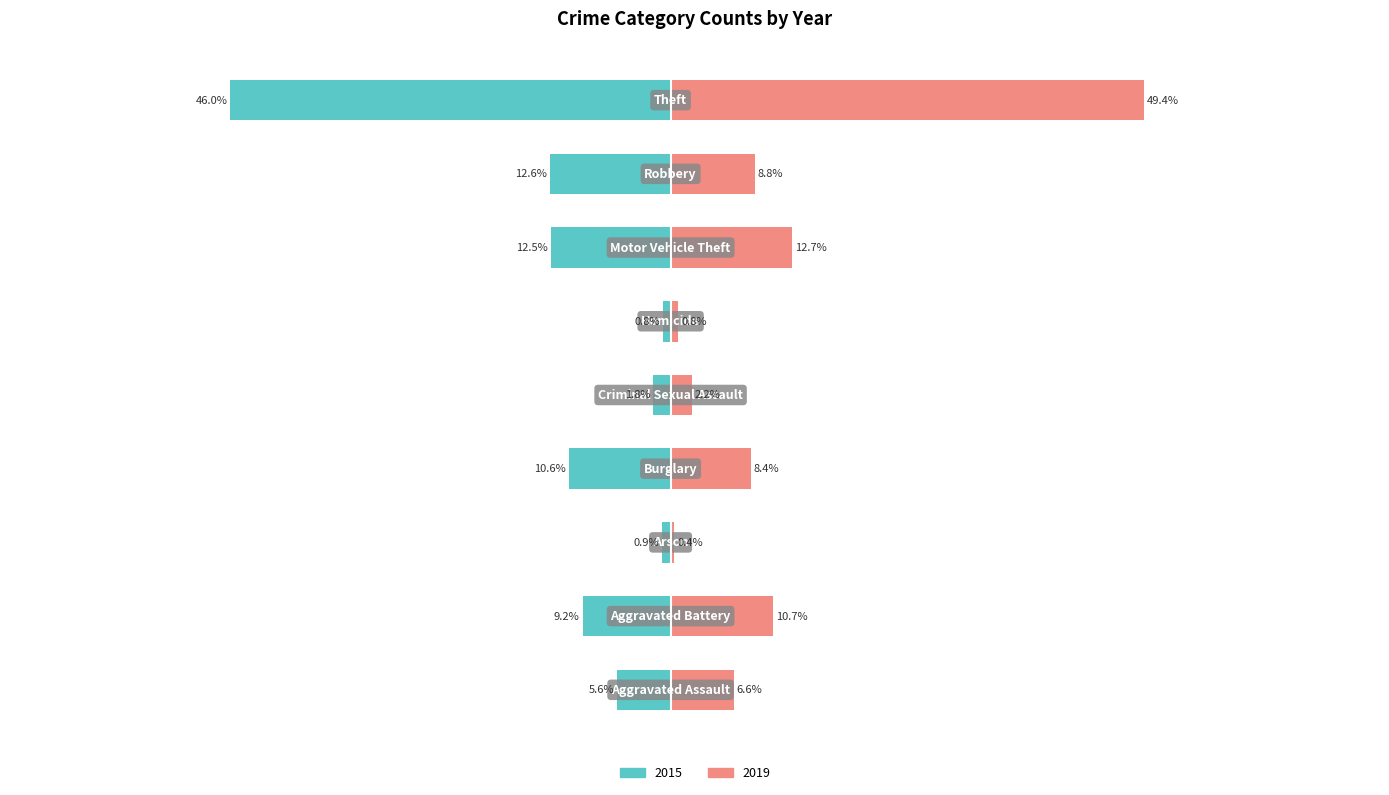

Where does the 2015 series first go above -9?

Aggravated Assault